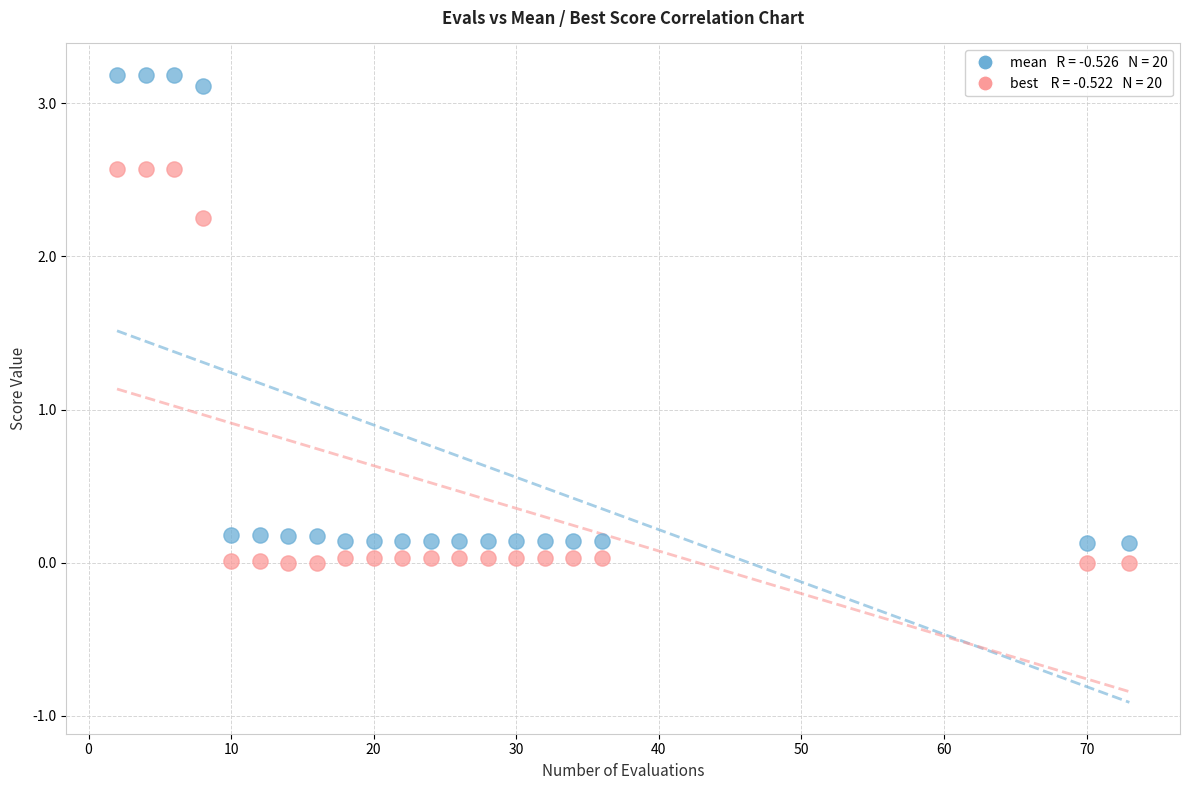

Across all data points, what is the range of X values (max minus min)?

71.0